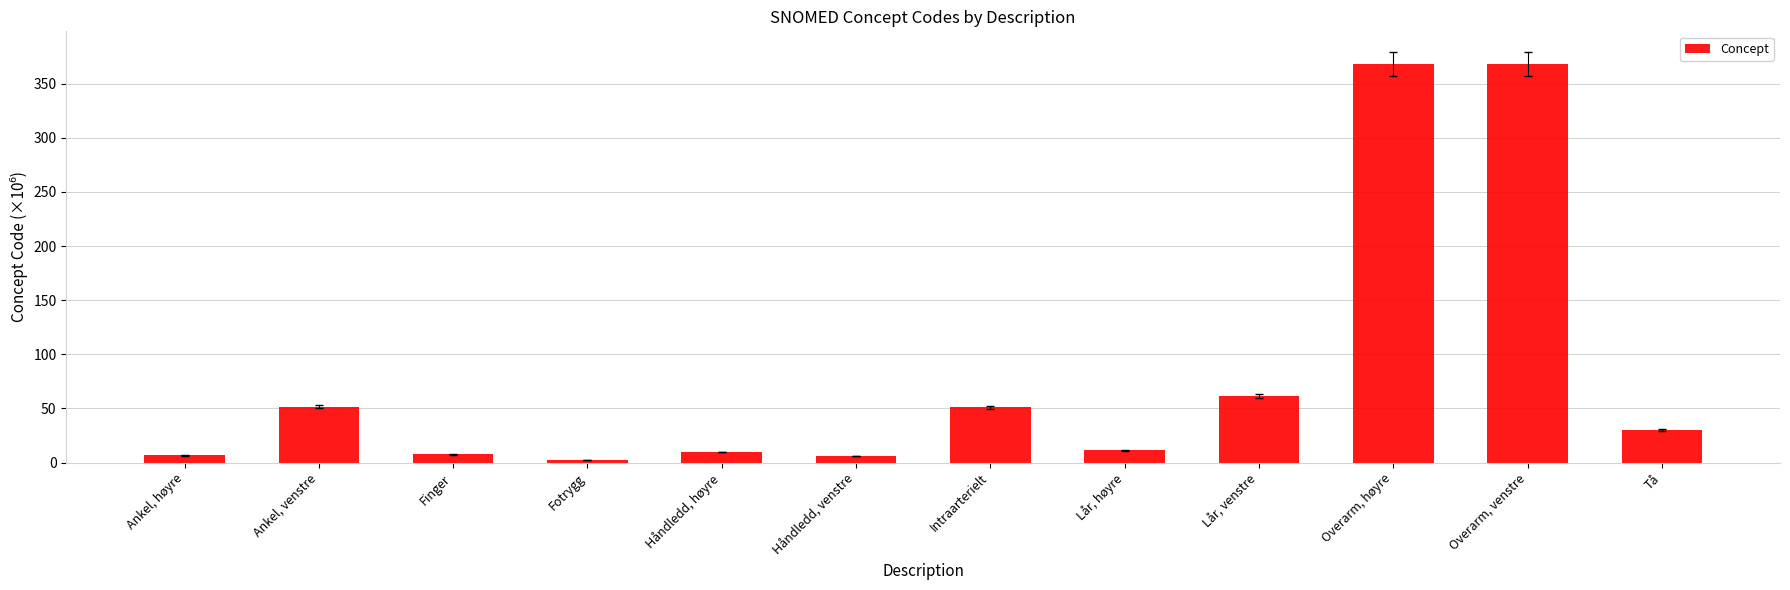

What is the difference between the second highest and second lowest values?

362.3